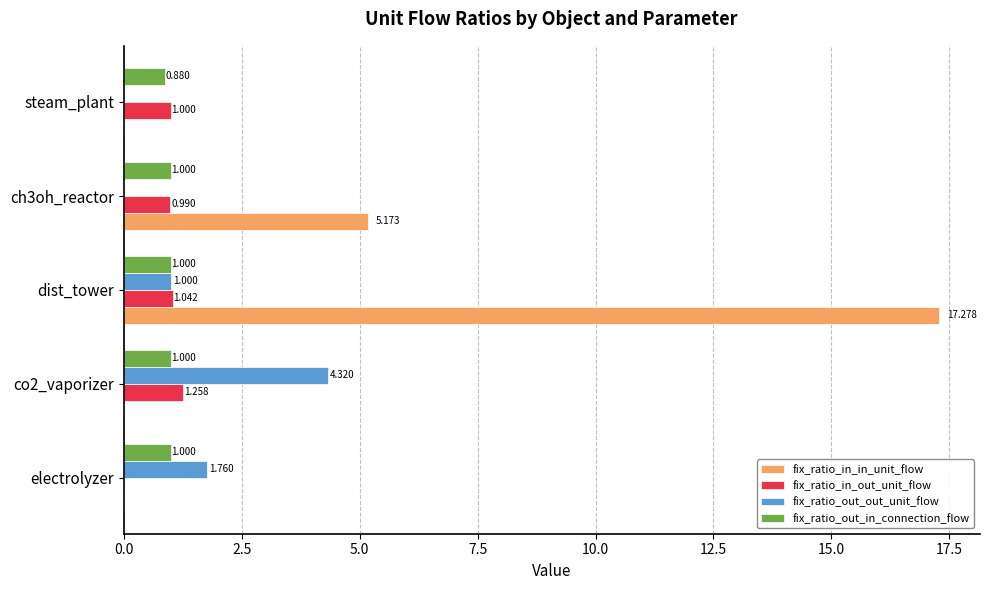

Where is fix_ratio_out_in_connection_flow nearest to the value 0?

steam_plant